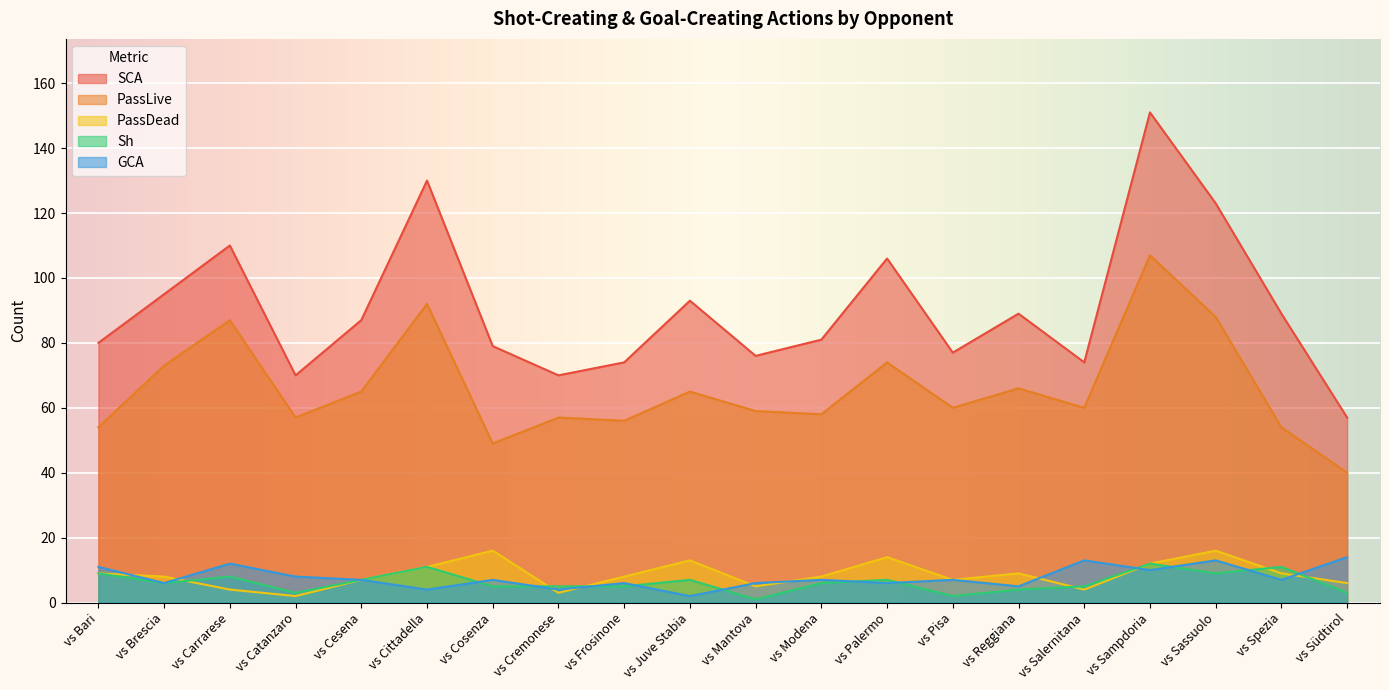

Is it true that SCA equals 79 at vs Cosenza?

True